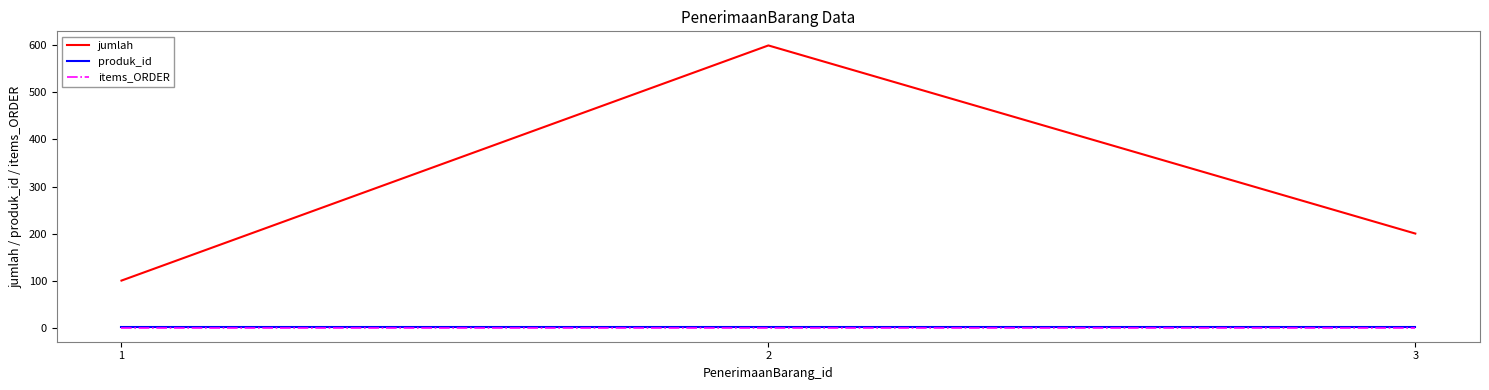

At which category is the sum across all series the highest?

2